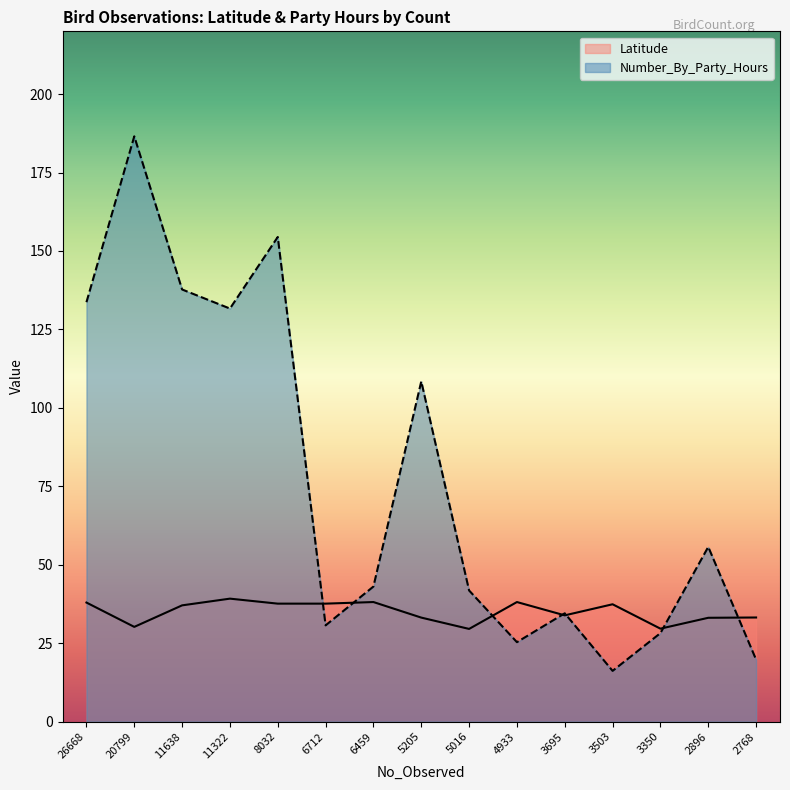

True or false: Number_By_Party_Hours has more than 2 interior local peaks.

True